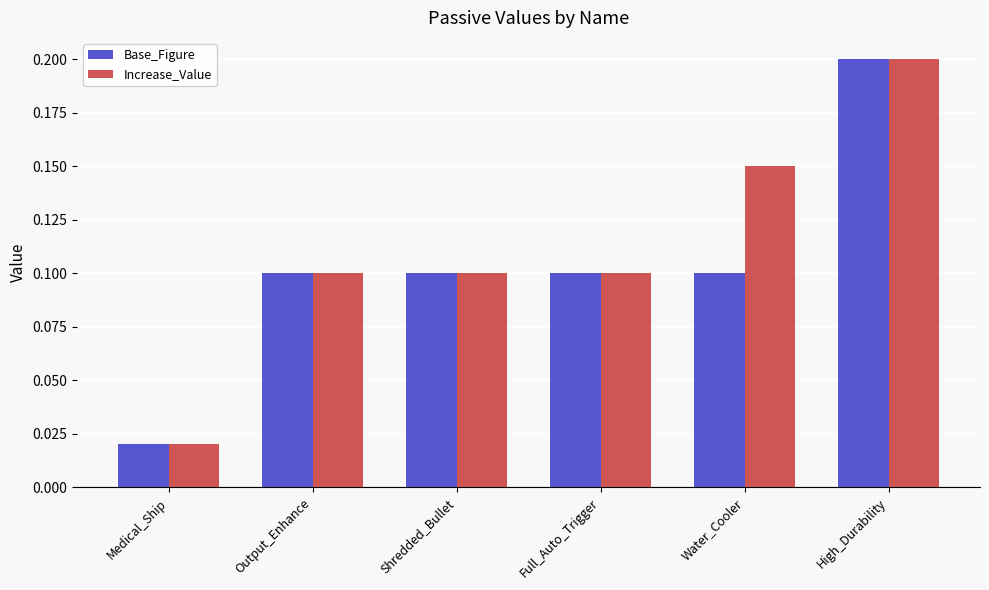

Count the Base_Figure values in the range 0 to 1.

6